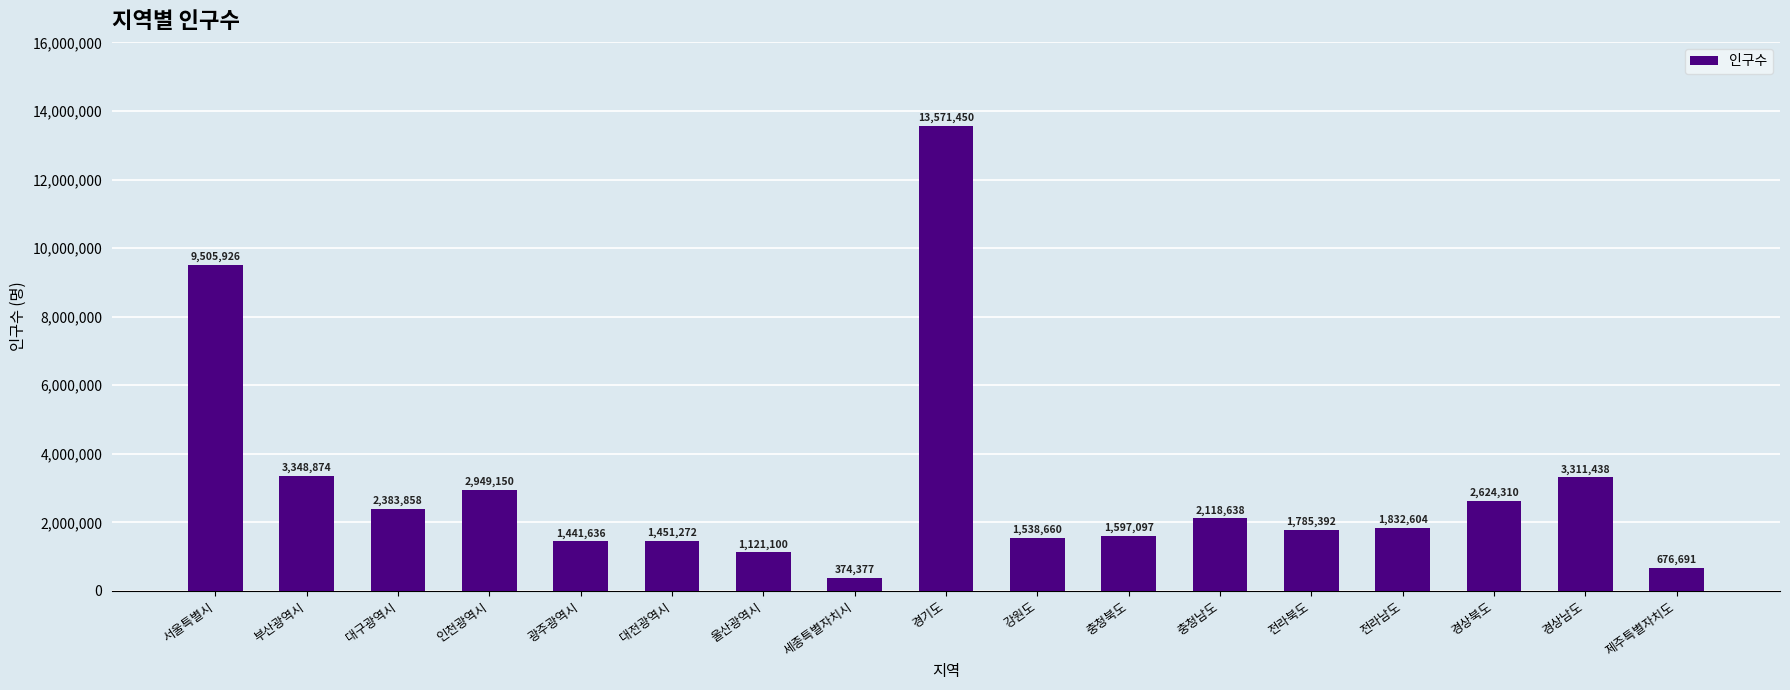

How many distinct data groups are displayed?

1